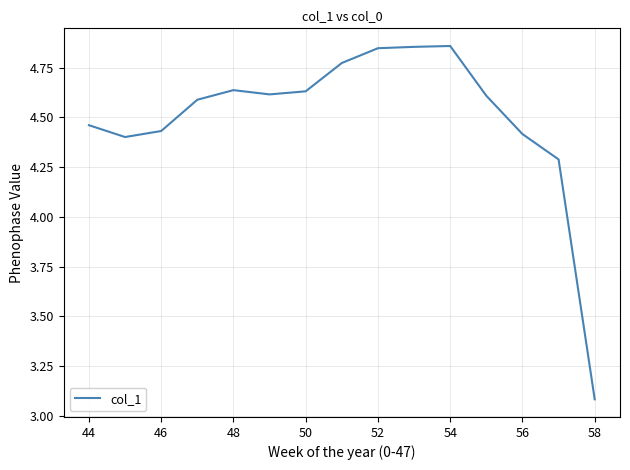

How many lines are shown in the chart?

1